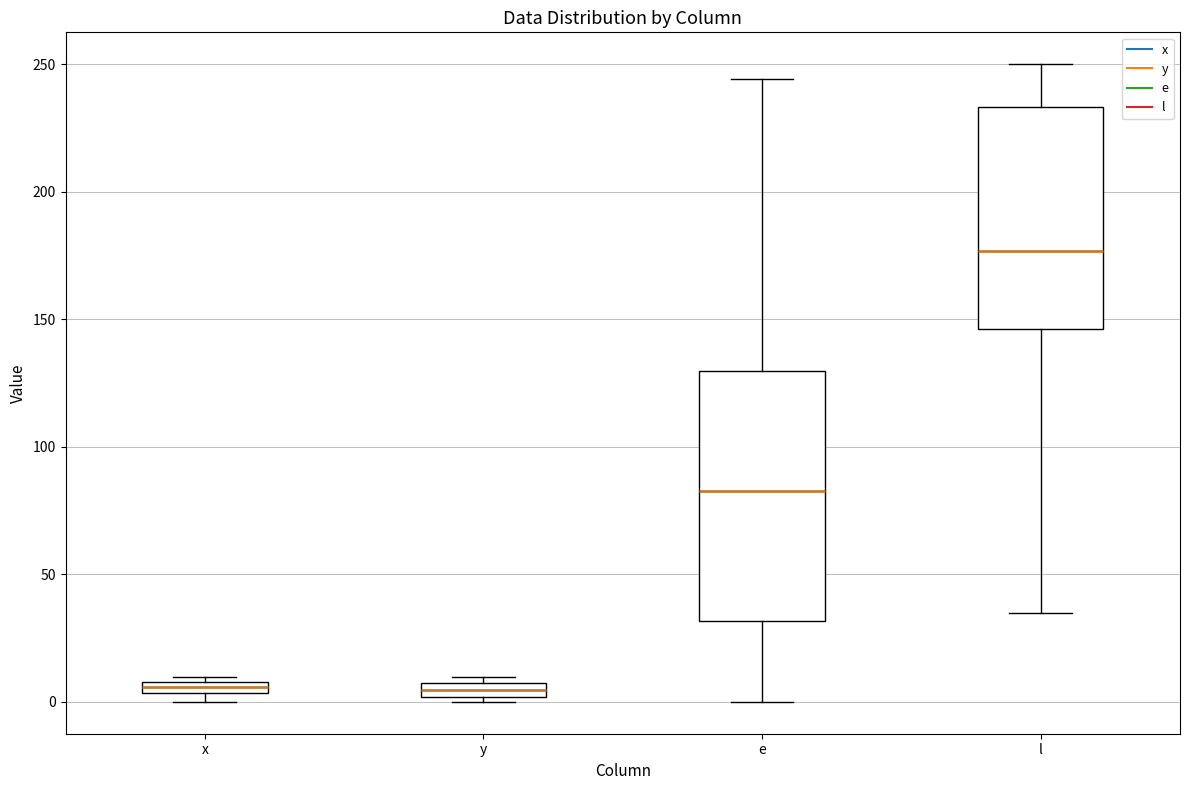

Which box is the tallest, from its lower edge to its upper edge?

e